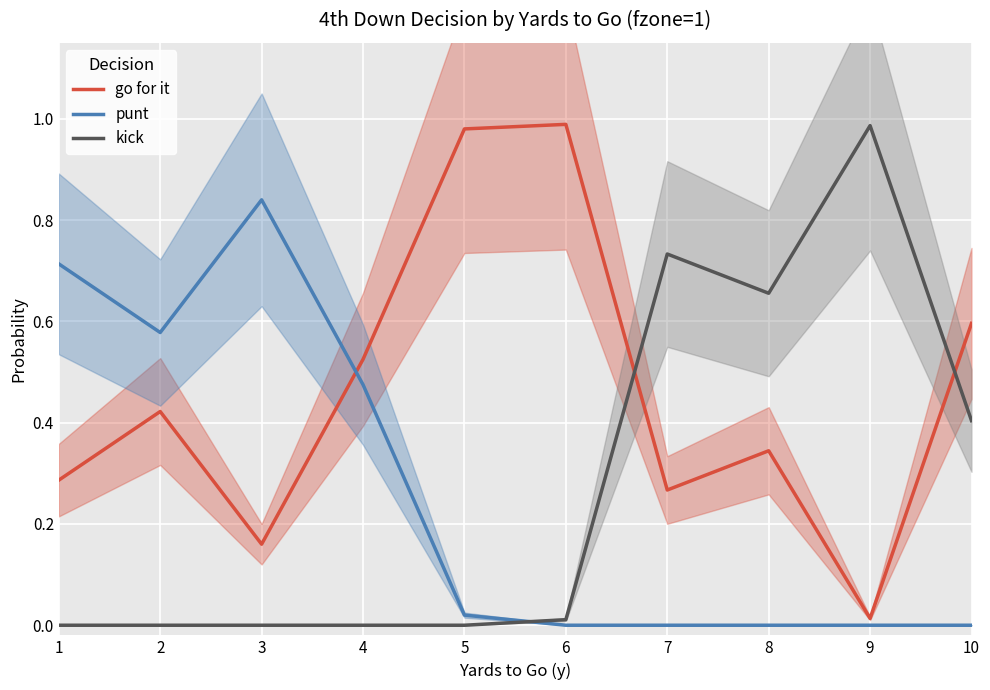

What is the total value across all series at 9?

1.0